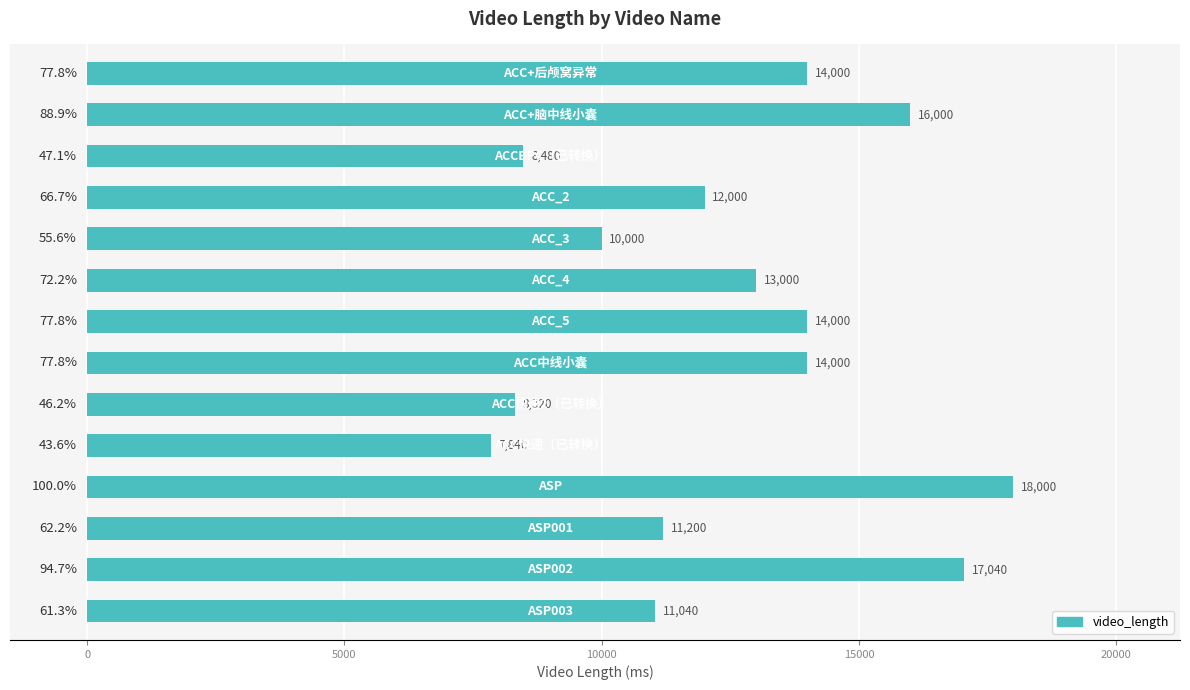

Reading bottom to top, list all the values displayed in this chart.

11040	17040	11200	18000	7840	8320	14000	14000	13000	10000	12000	8480	16000	14000